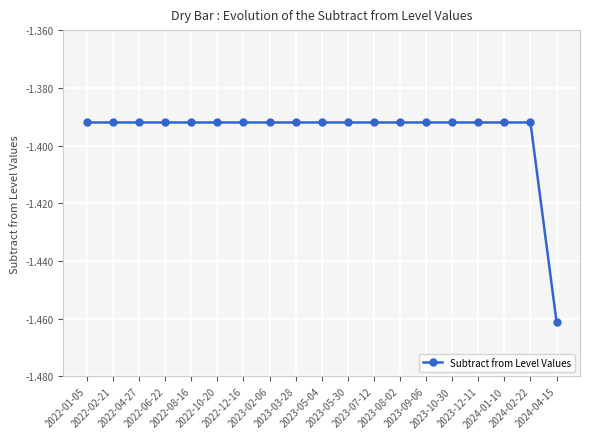

Which category has the lowest value across all series?

2024-04-15